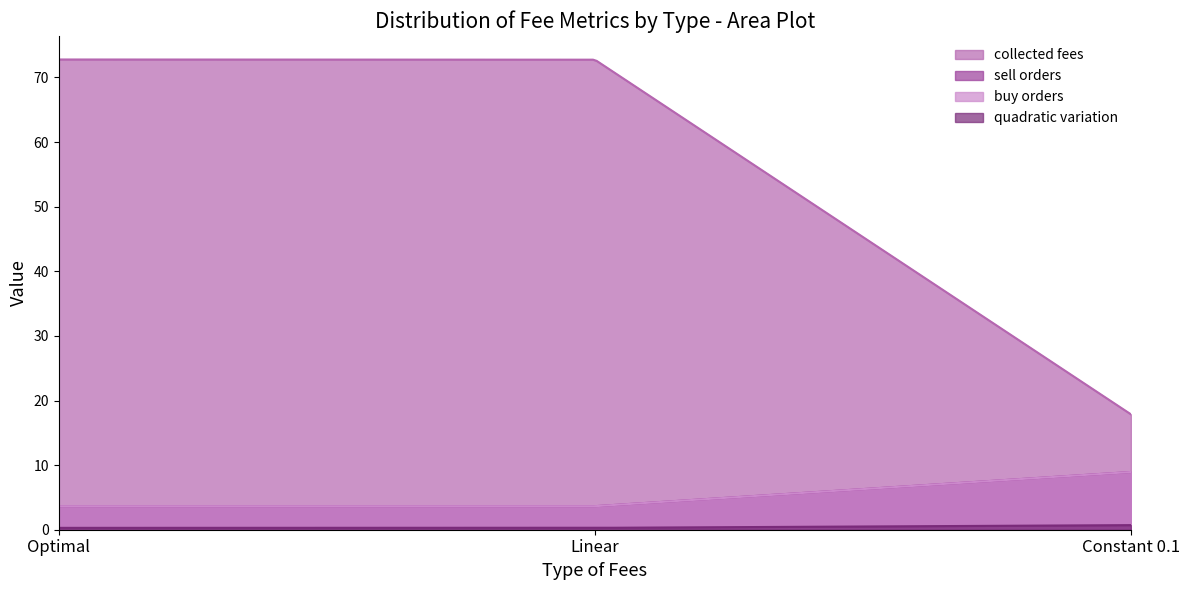

What is the label of the 2nd point from the left?

Linear